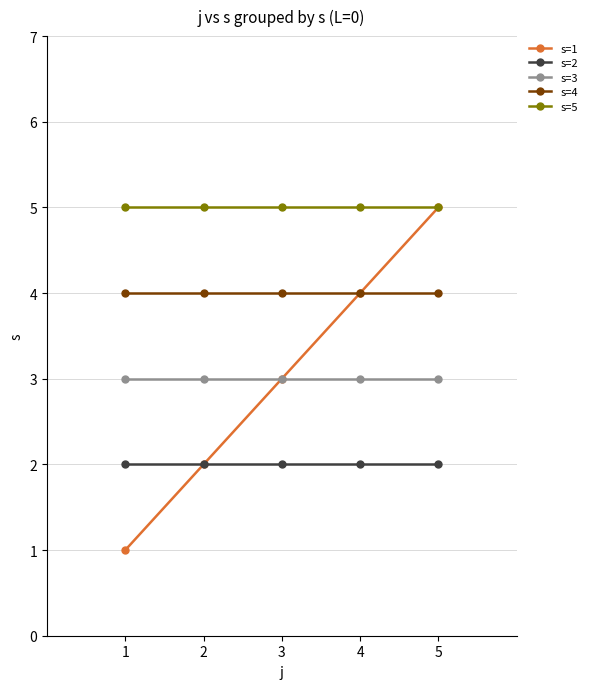

What is the spread (max minus min) of values at 1?

4